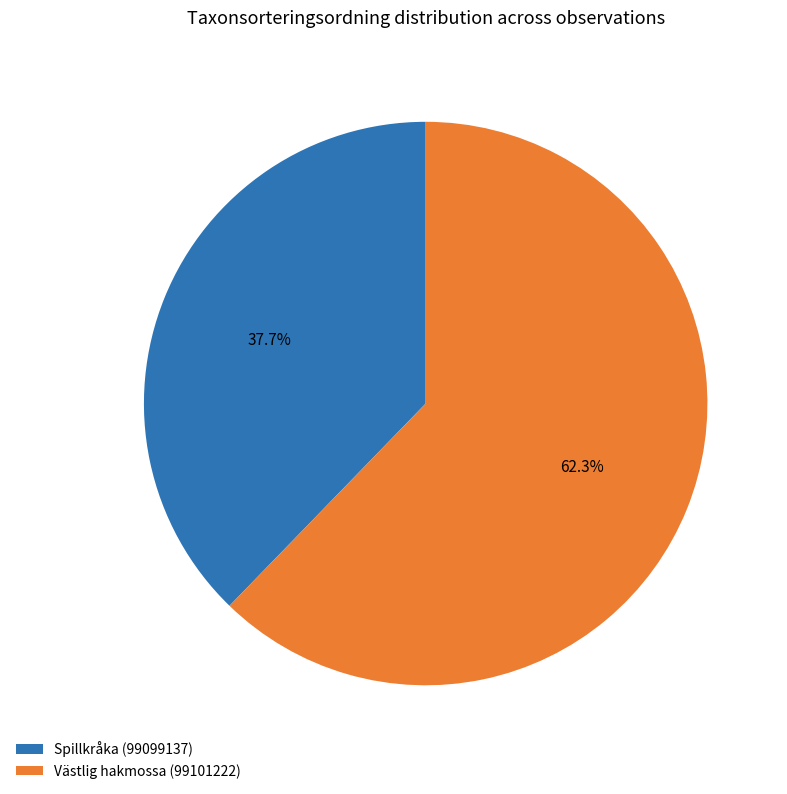

Count the number of slices in the pie.

2